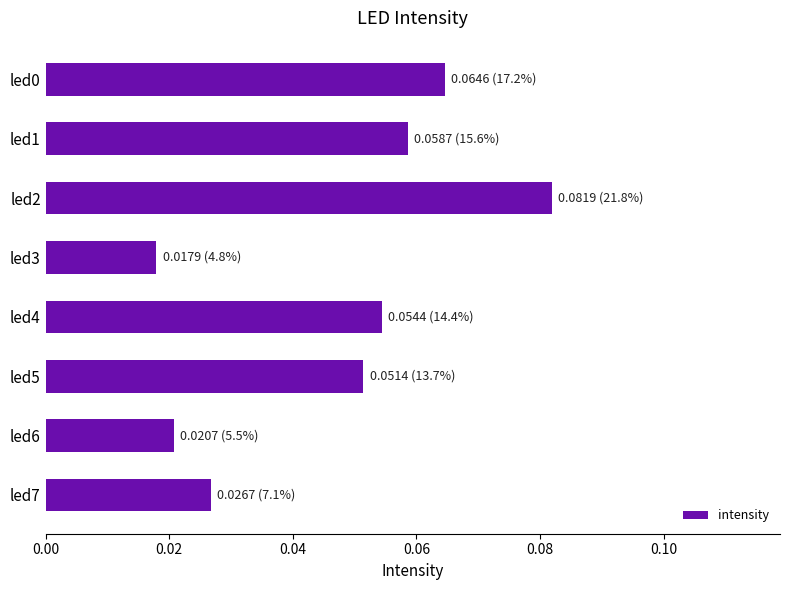

Are the bars grouped side by side (vs. stacked)?

No